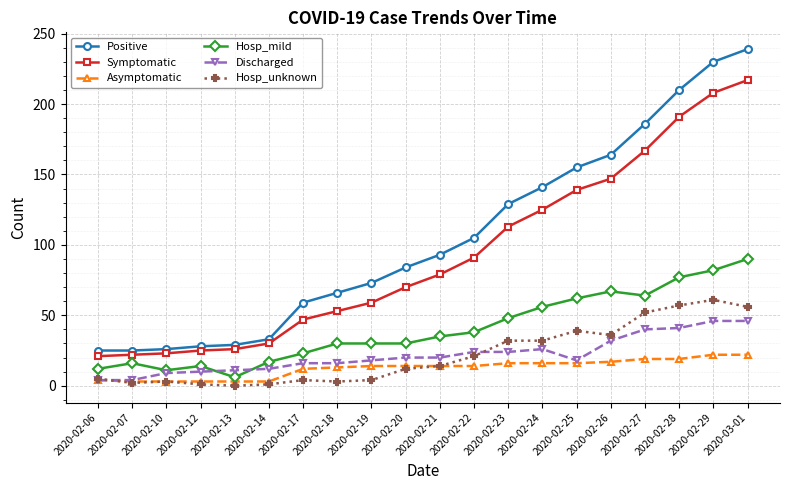

Rank the series by their maximum value, from lowest to highest.

Asymptomatic, Discharged, Hosp_unknown, Hosp_mild, Symptomatic, Positive